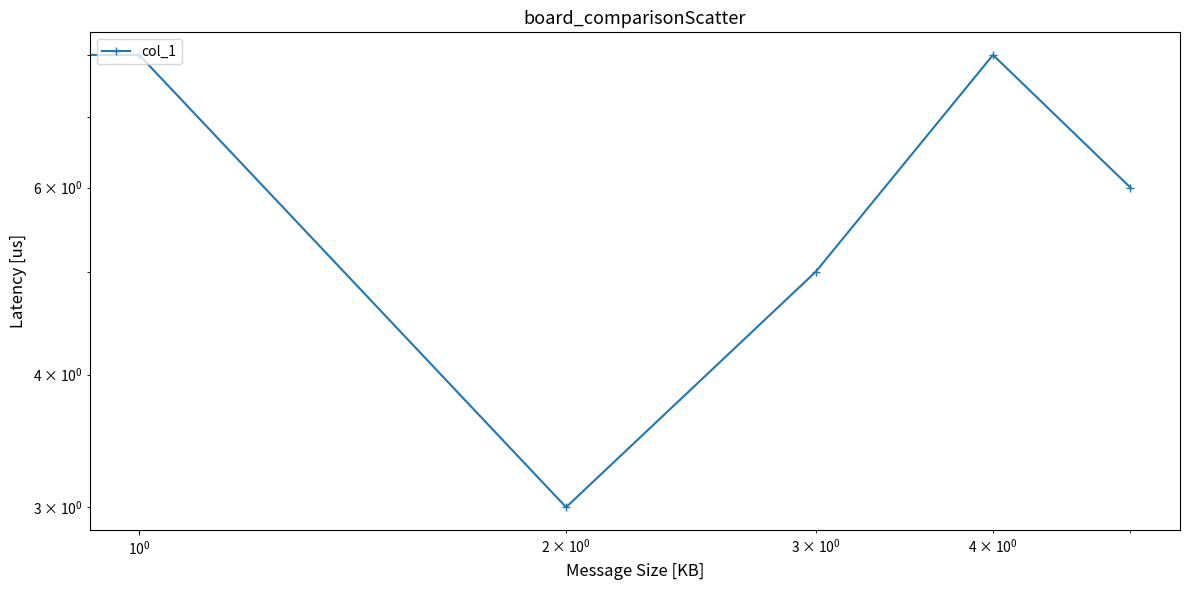

What is the greatest value displayed?

8